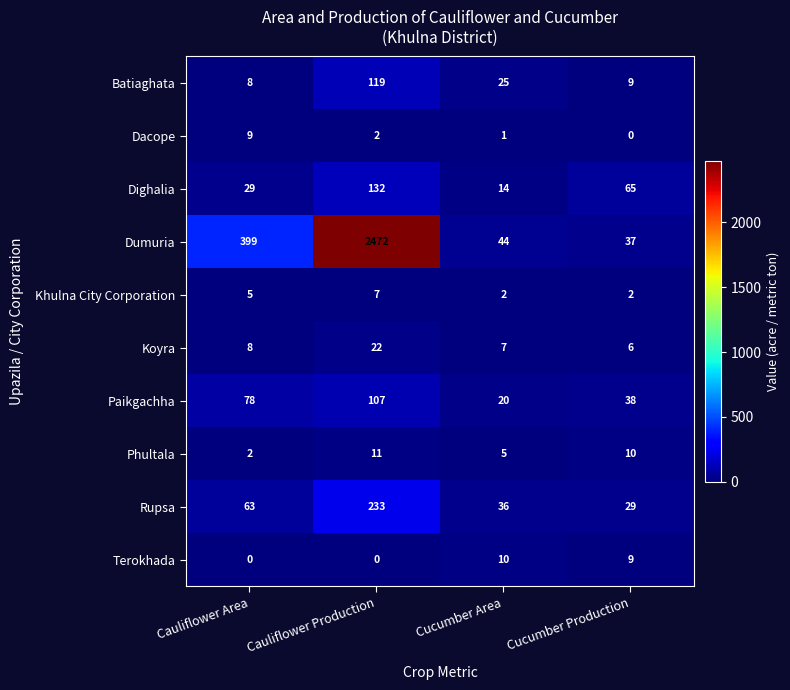

Count the Dighalia values in the range 29 to 132.

3